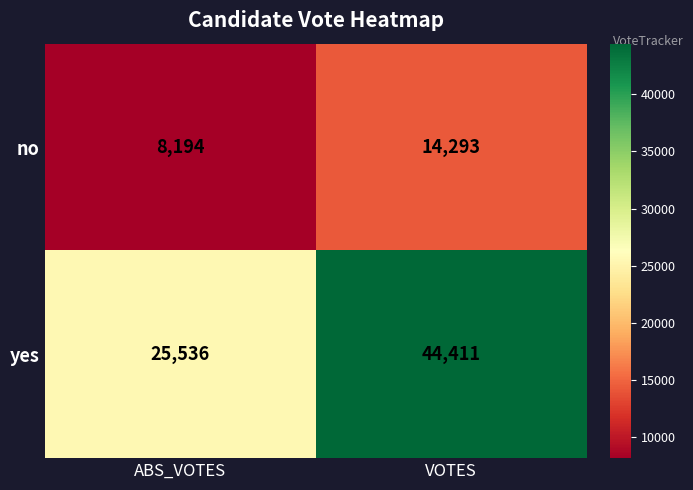

Is it true that yes equals 44331 at ABS_VOTES?

False